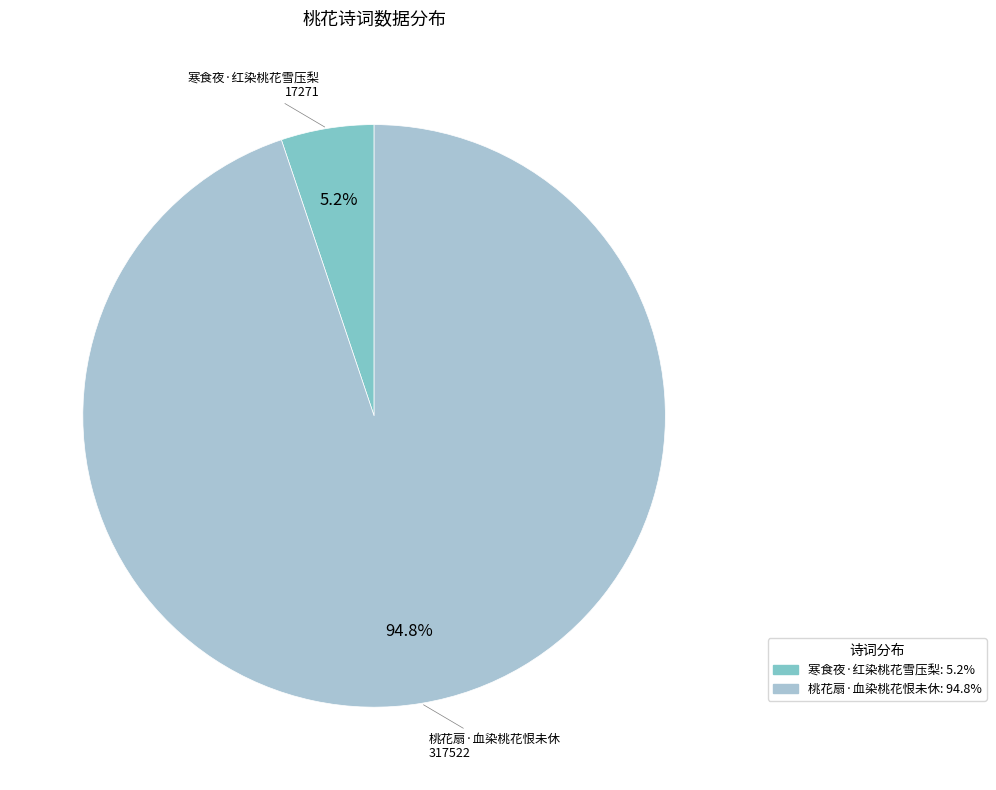

Which category has the smallest portion of the pie?

寒食夜·红染桃花雪压梨